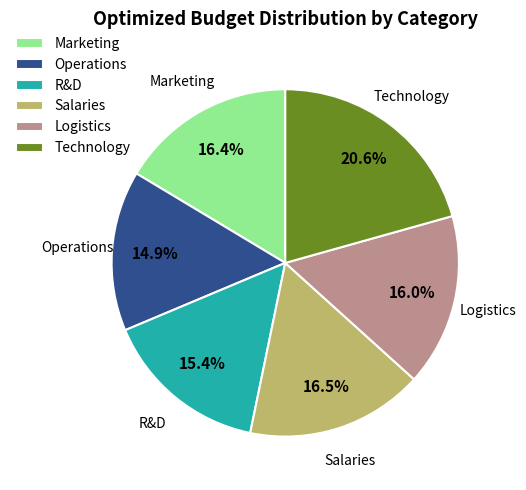

To the nearest percent, what is the difference between the largest and smallest slice percentages?

6%